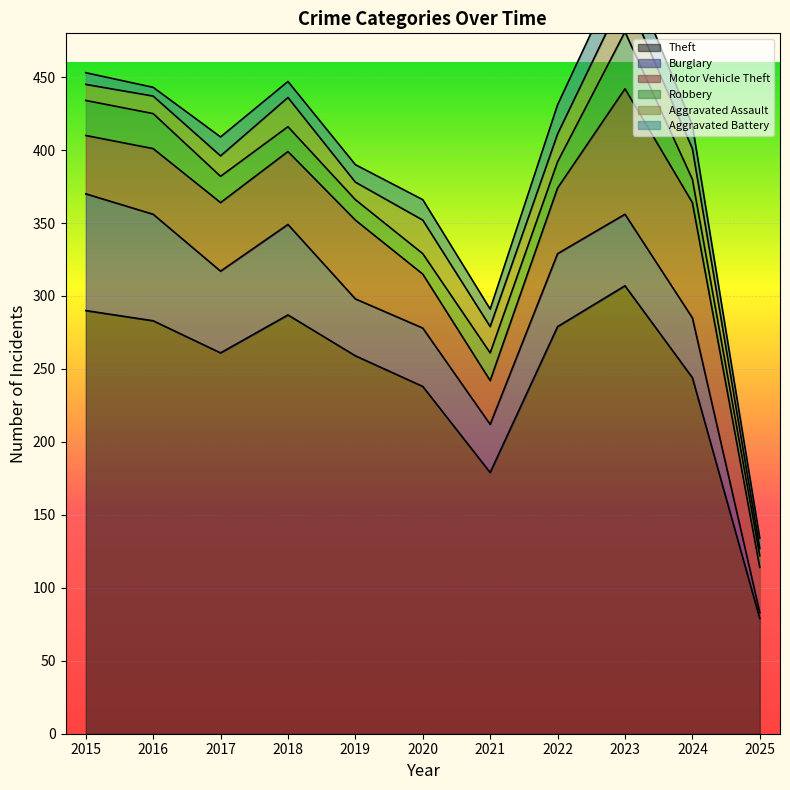

Which series has the widest spread of values?

Theft